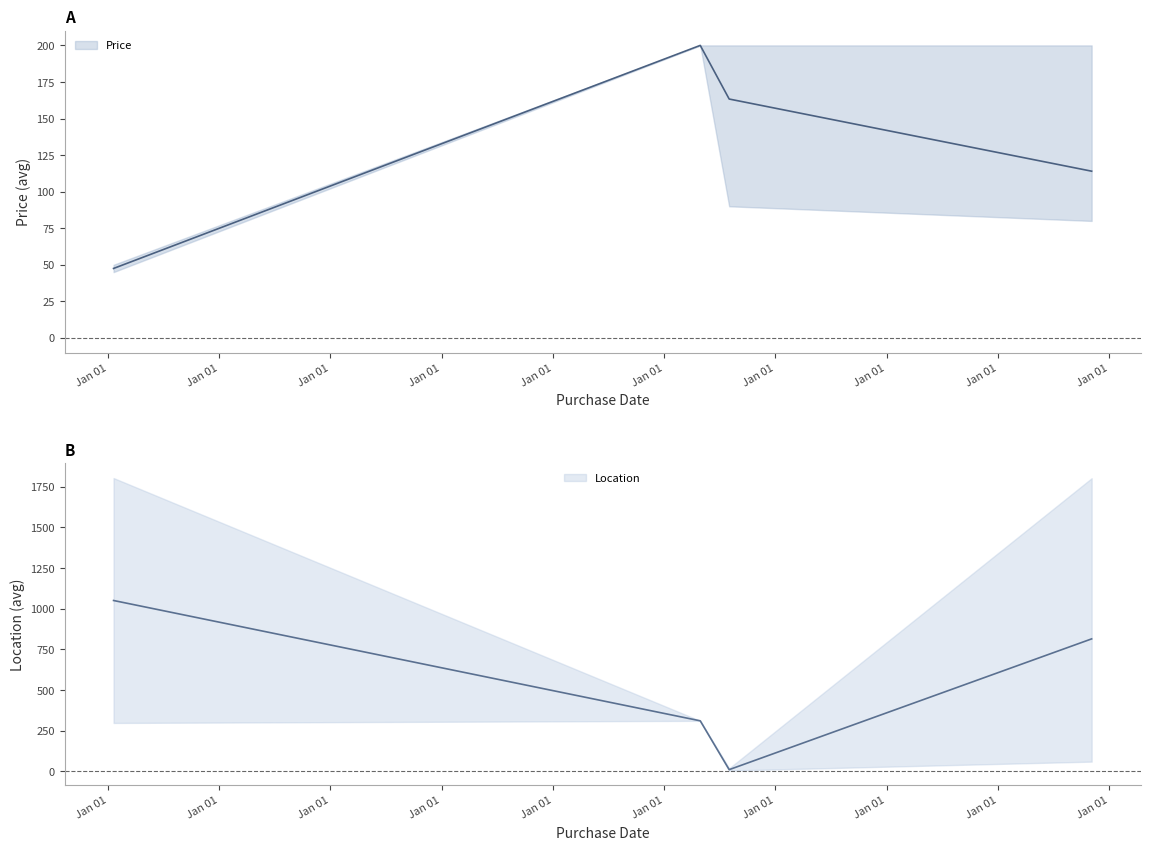

Where is Price nearest to the value 122?

2010-05-05